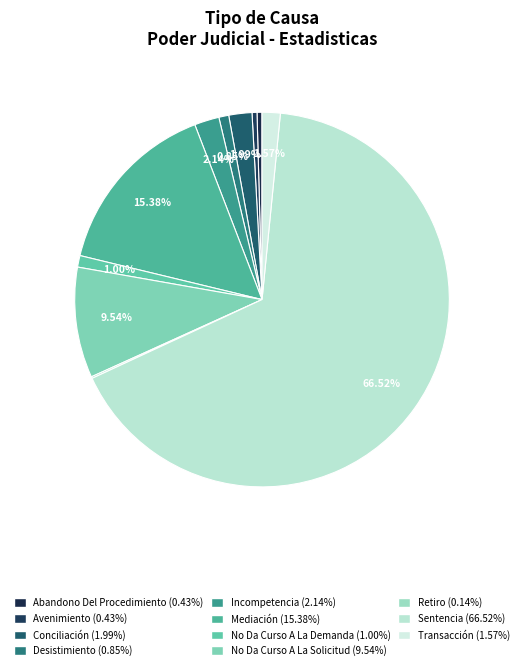

True or false: Incompetencia accounts for 8% of the total.

False